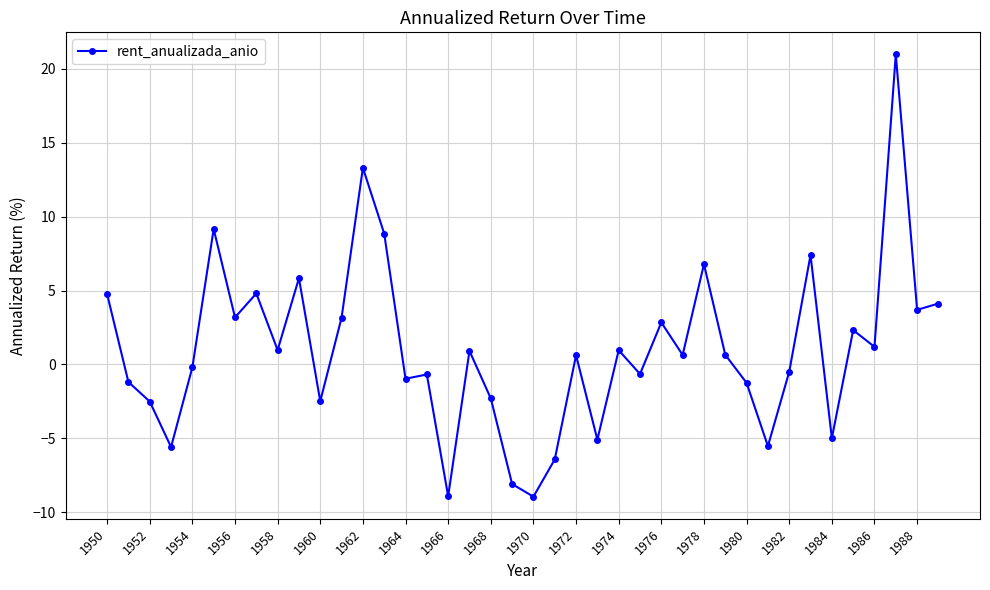

What is the maximum value shown in the chart?

21.0